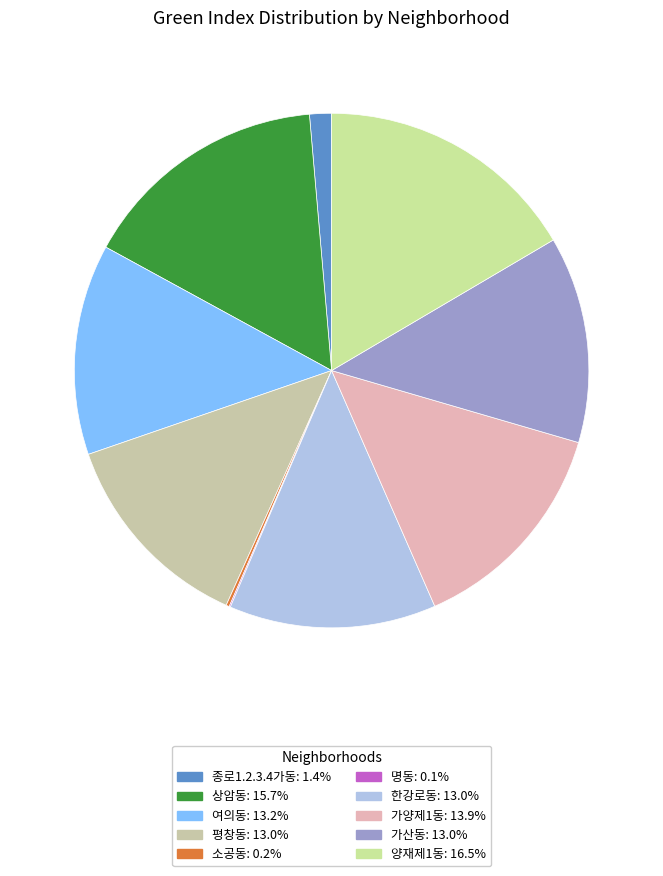

What is the total percentage of 여의동 and 평창동?

26.2%